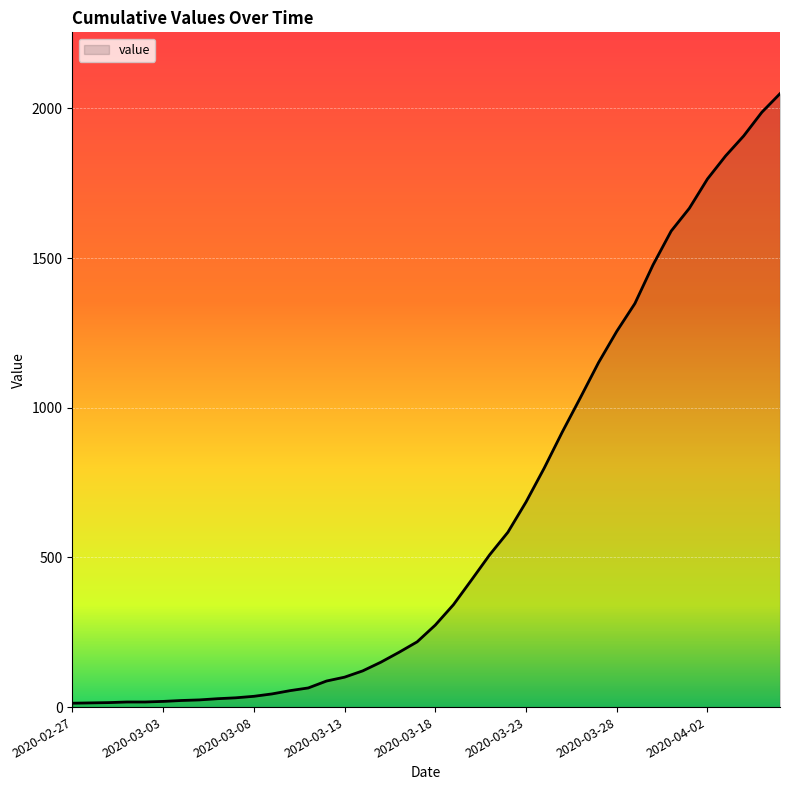

What is the greatest value displayed?

2049